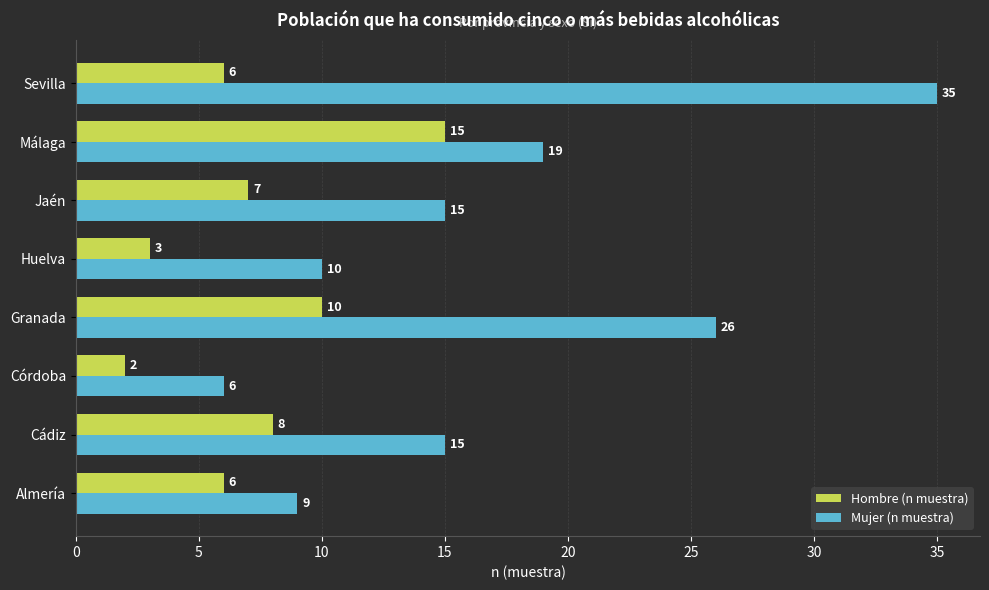

Rank the series by their average value, from highest to lowest.

Mujer (n muestra), Hombre (n muestra)